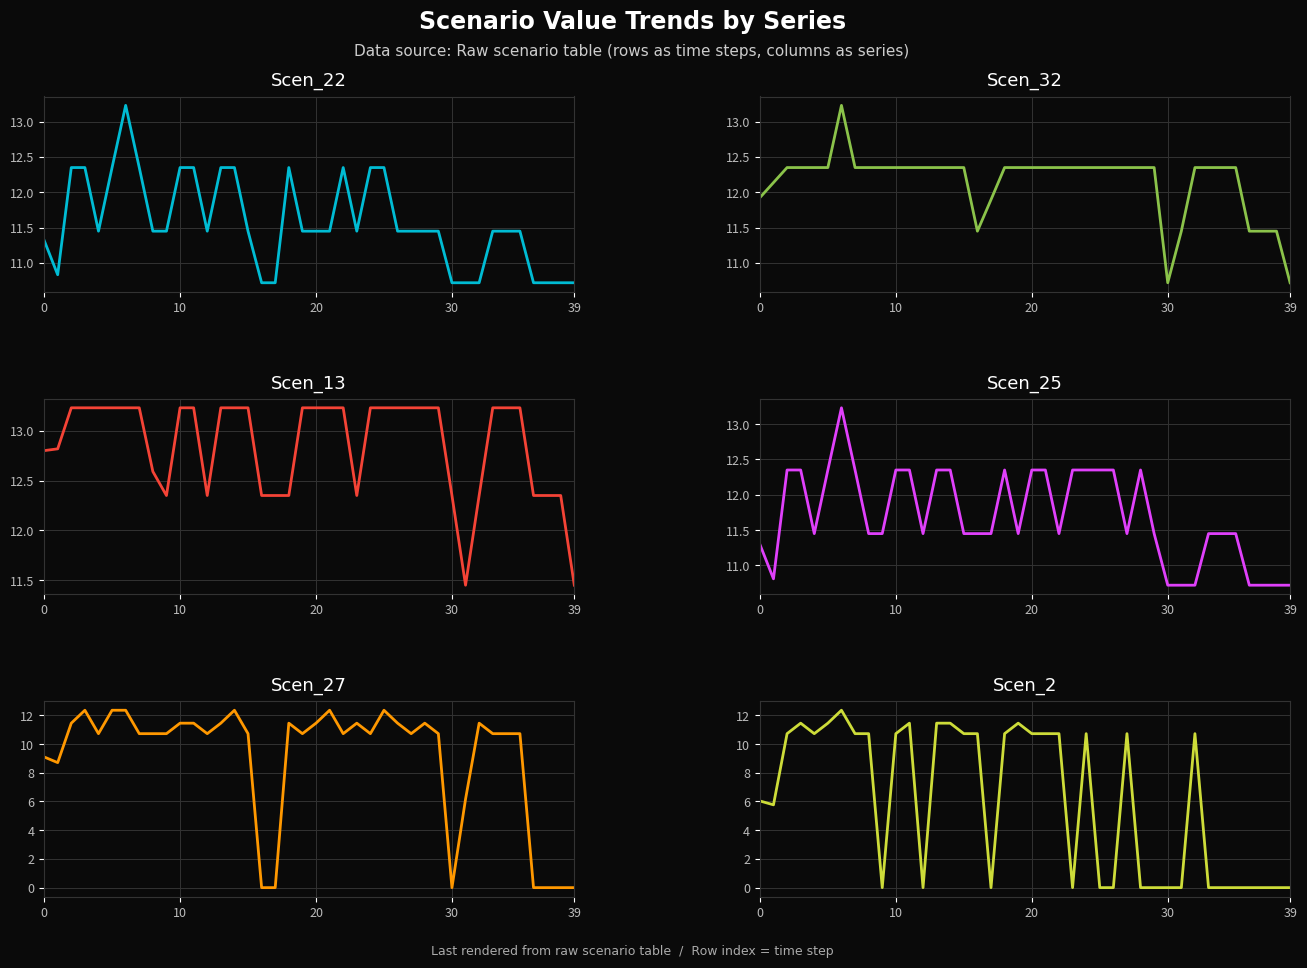

Between 20 and 23, which is larger?

20